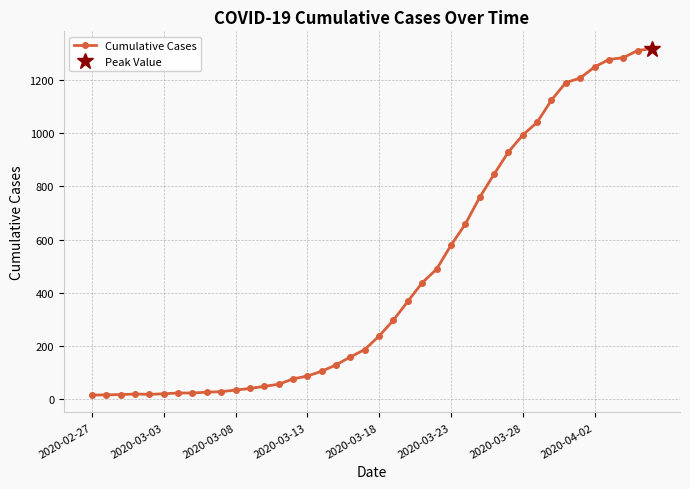

What is the maximum value for Cumulative Cases?

1320